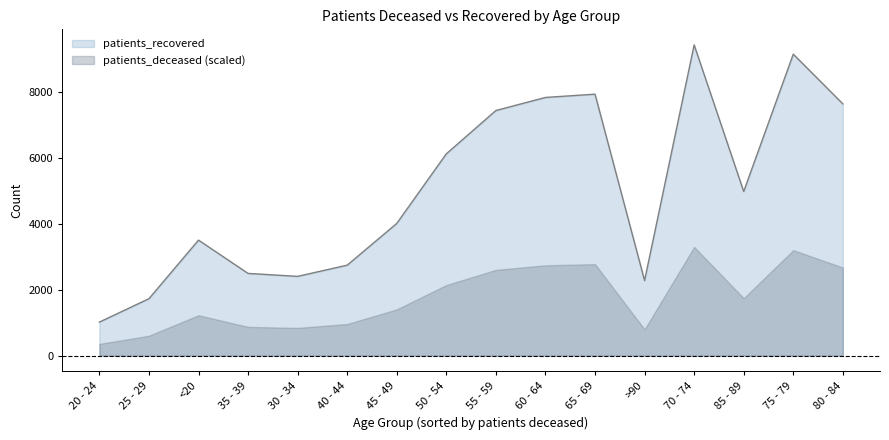

Count the number of data series in this chart.

2